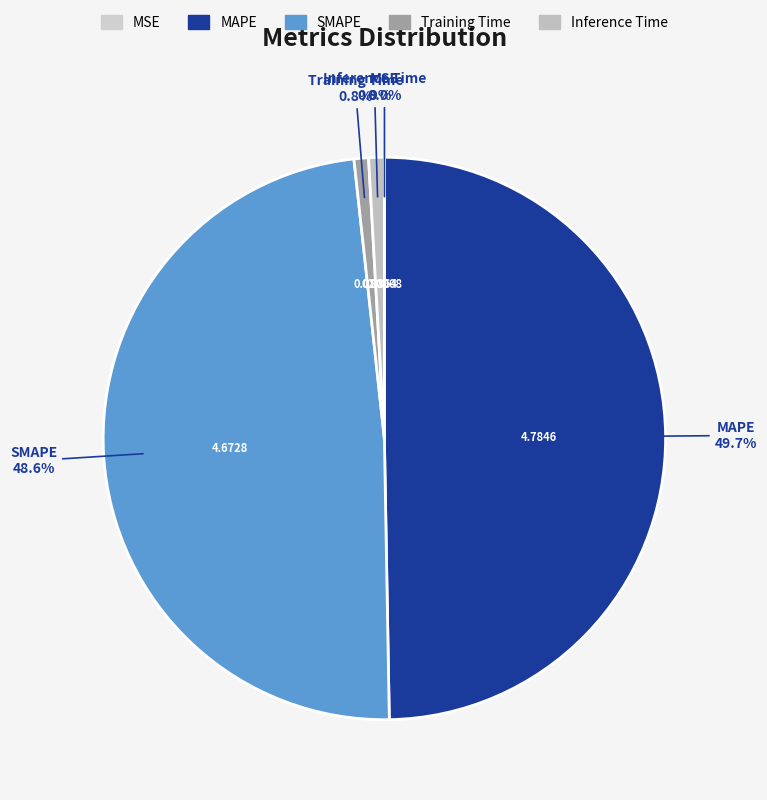

Is SMAPE the majority of the pie?

No